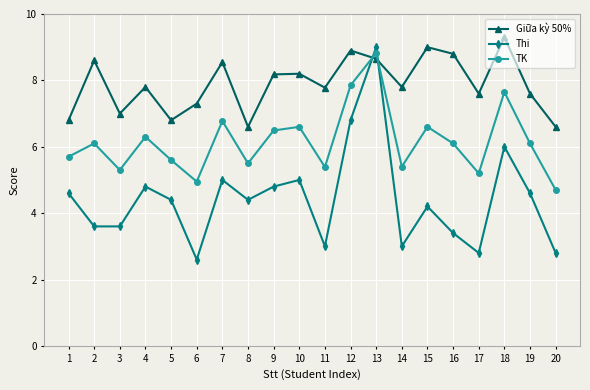

At which category is the sum across all series the highest?

13